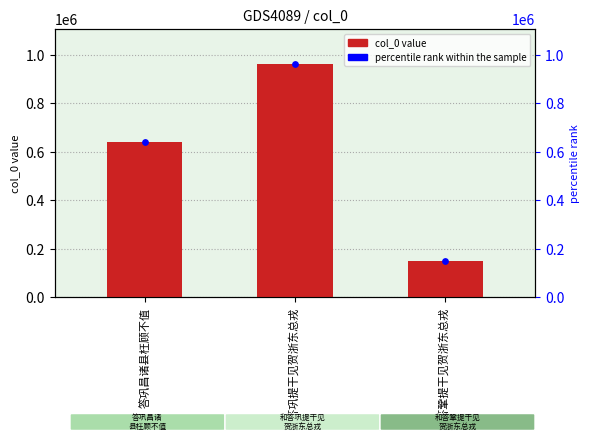

At which category is the sum across all series the highest?

和答巩提干见贺浙东总戎